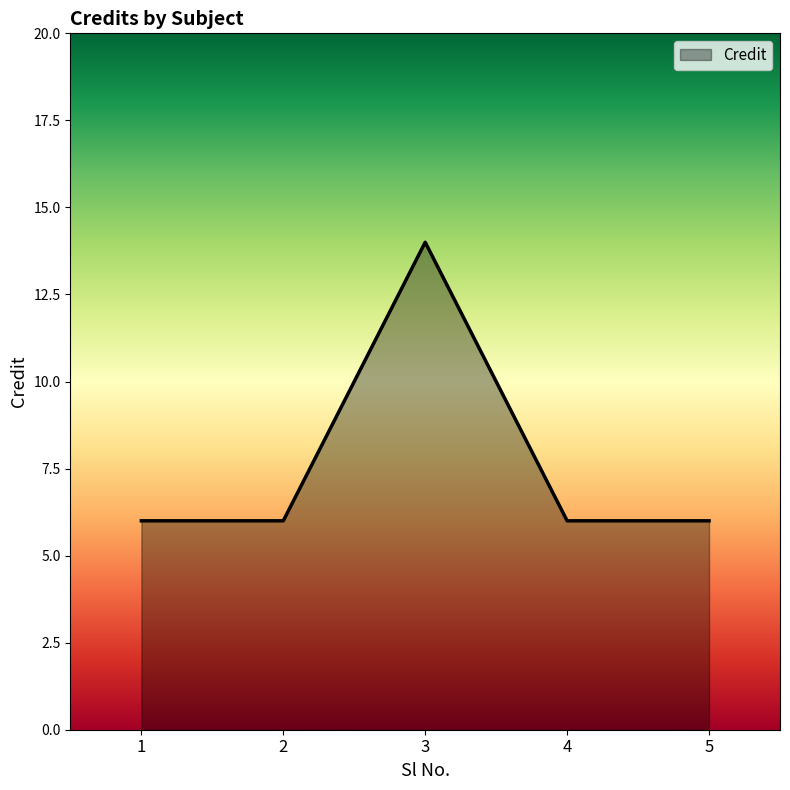

What is the sum of all values?

38